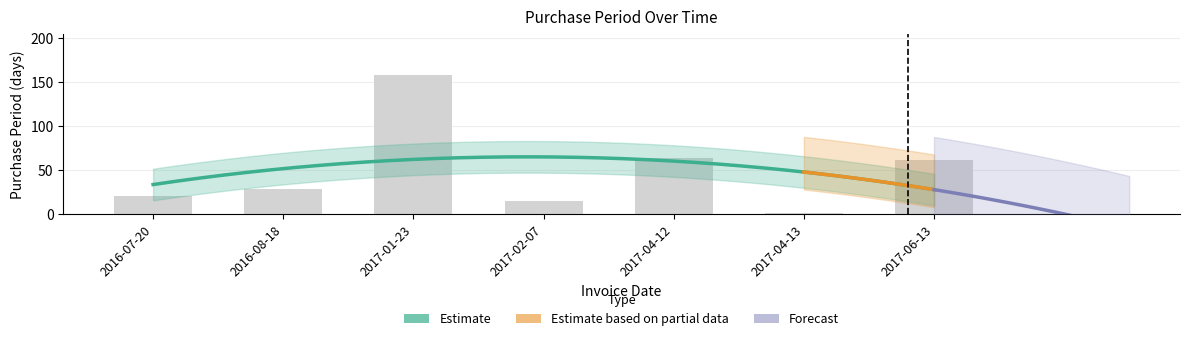

The value at 2017-04-13 is 1. True or false?

True